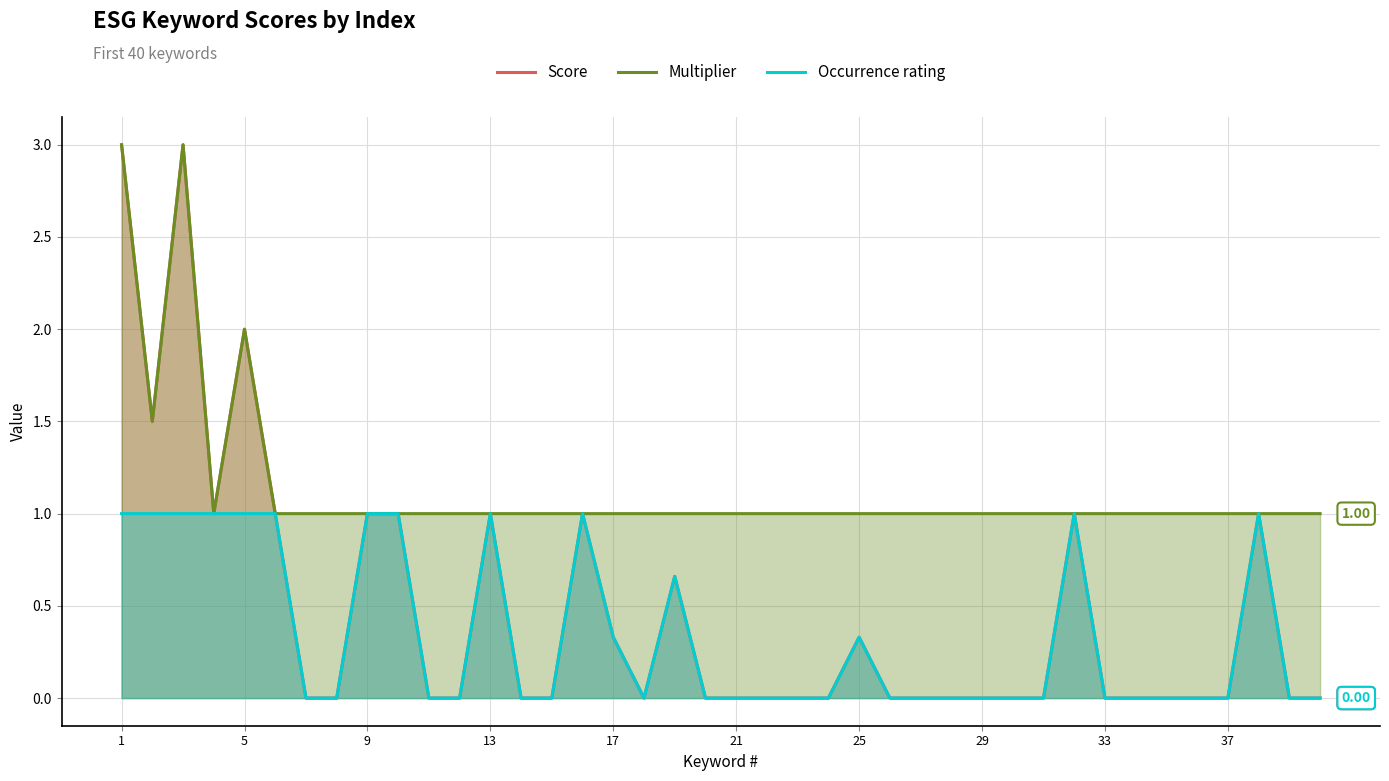

How many series are shown in this chart?

3